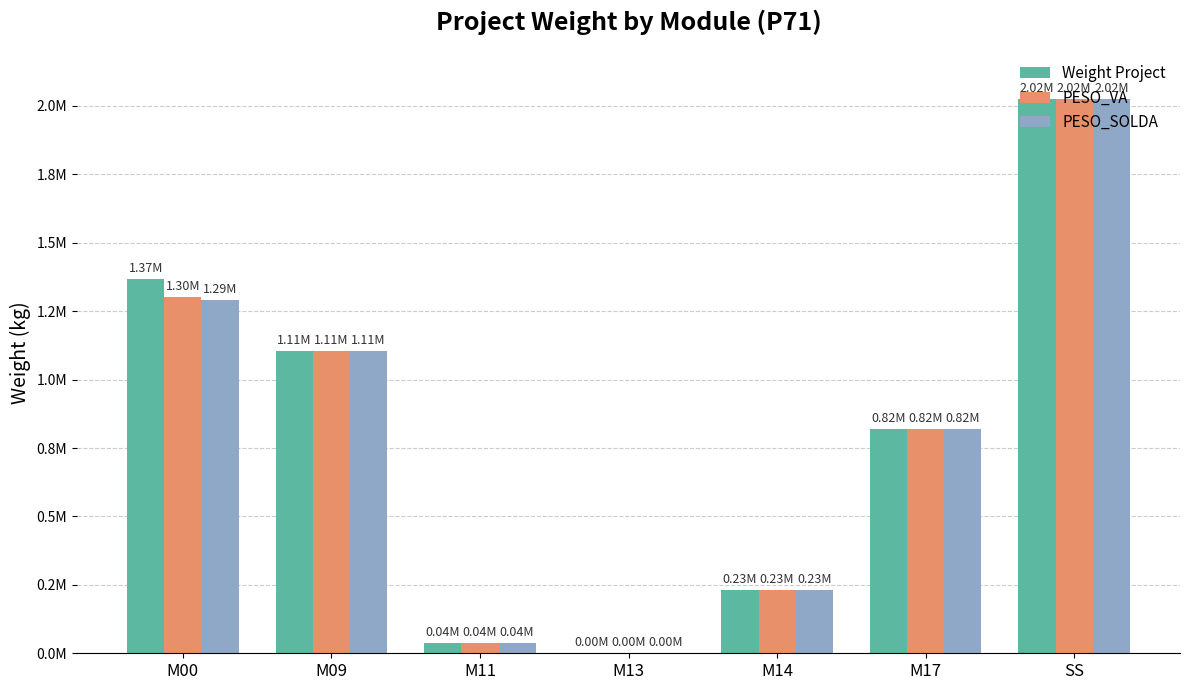

Reading left to right, extract all data points from this chart.

Weight Project: M00=1366437.9	M09=1105480.0	M11=38583.5	M13=1571.3	M14=231366.8	M17=818165.7	SS=2023769.0
PESO_VA: M00=1302248.7	M09=1105480.0	M11=38583.5	M13=1571.3	M14=231366.8	M17=818165.7	SS=2023769.0
PESO_SOLDA: M00=1291516.4	M09=1105480.0	M11=38583.5	M13=1571.3	M14=231366.8	M17=818165.7	SS=2023769.0